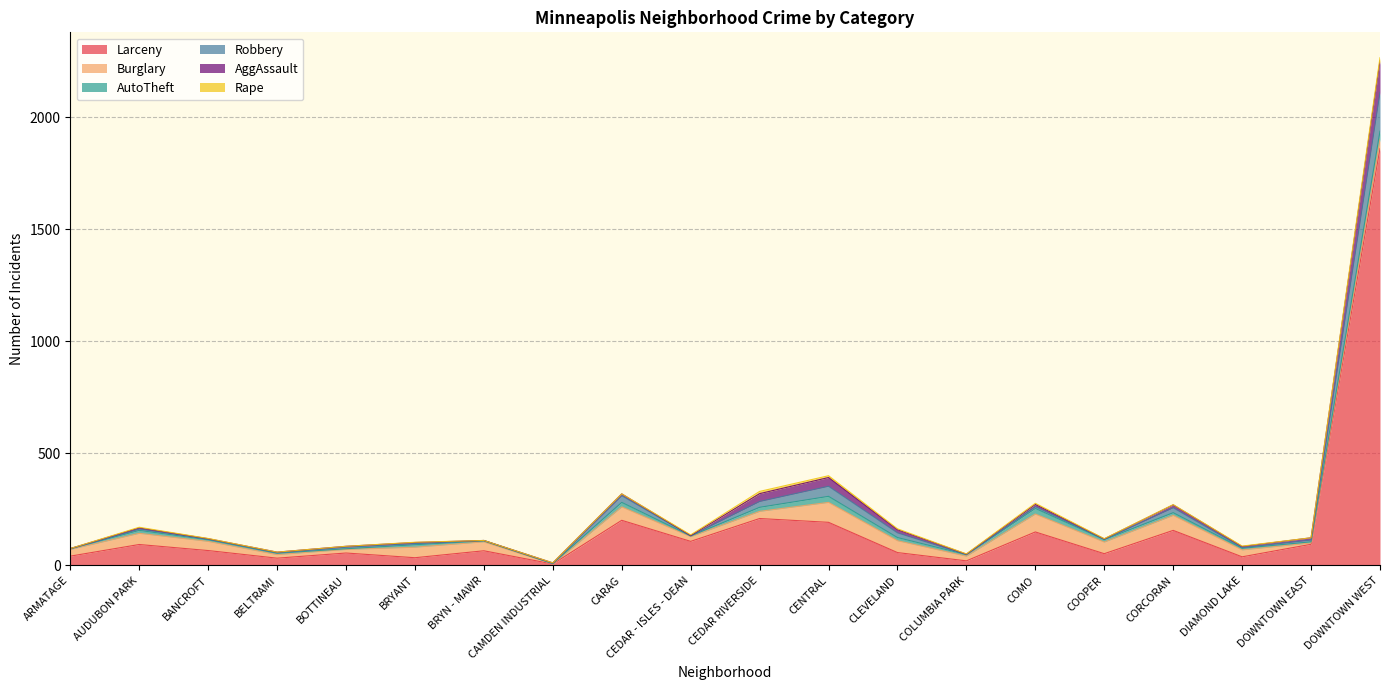

Is it true that Burglary equals 21 at BRYANT?

False